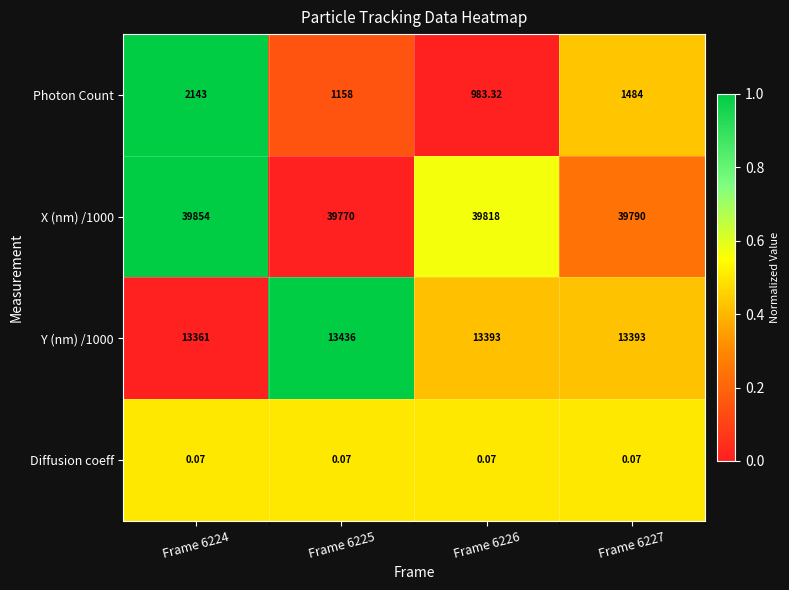

At which category is the sum across all series the highest?

Frame 6224